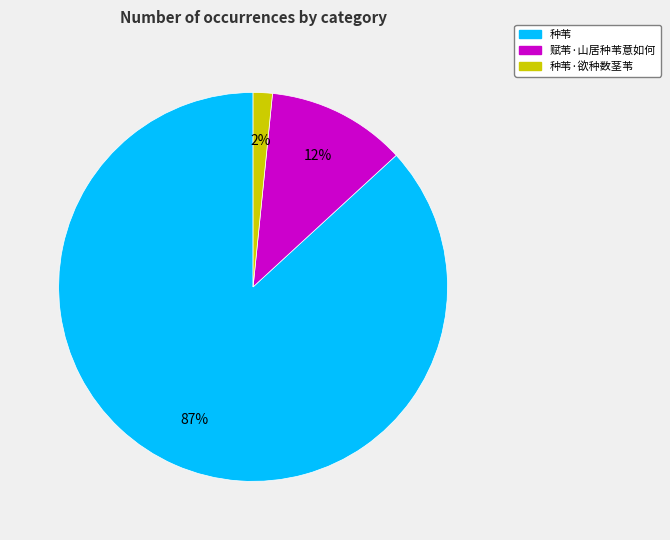

Is there a majority slice in this chart?

Yes